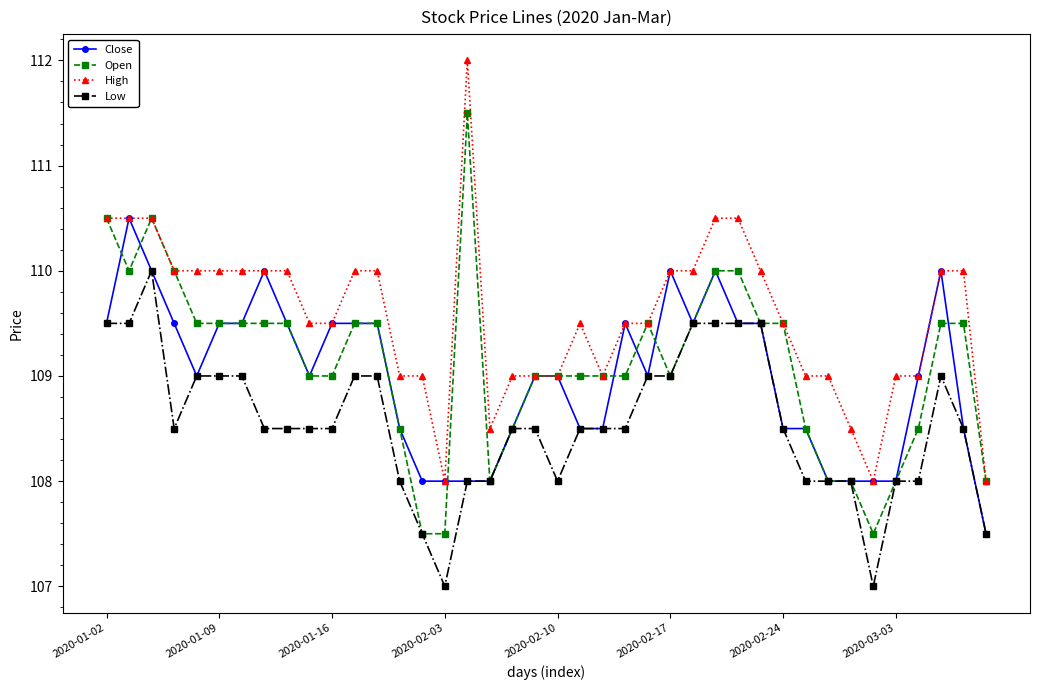

What is the minimum value for Low?

107.0